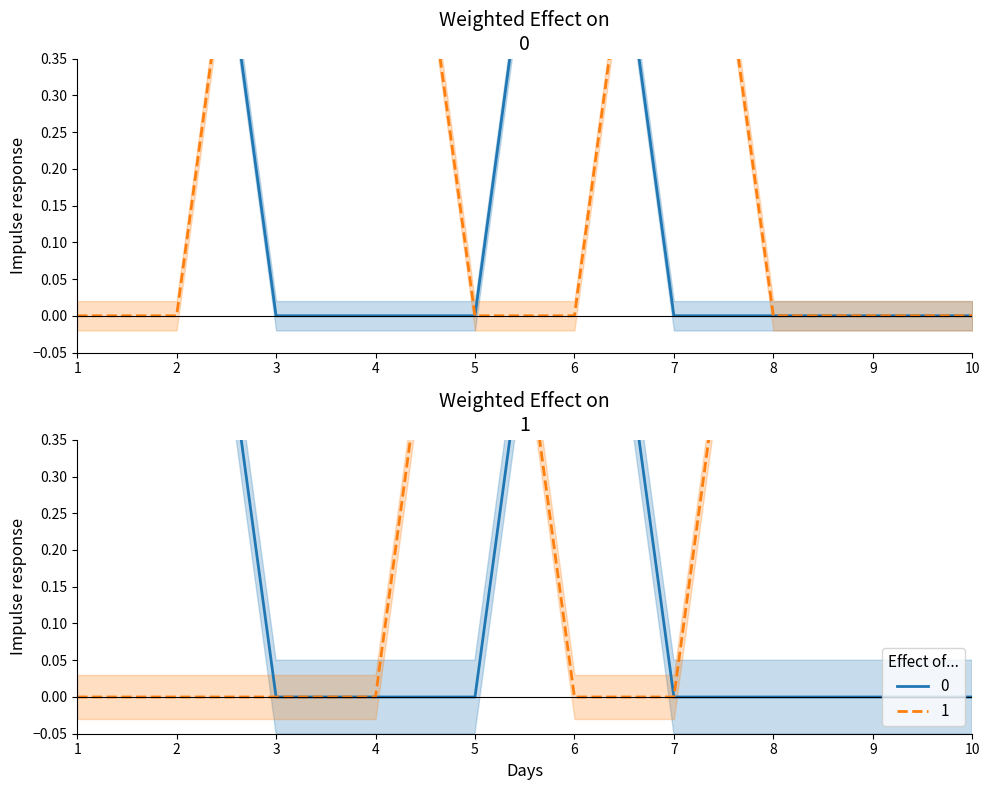

Where do 0 and 1 first cross each other?

4 and 5